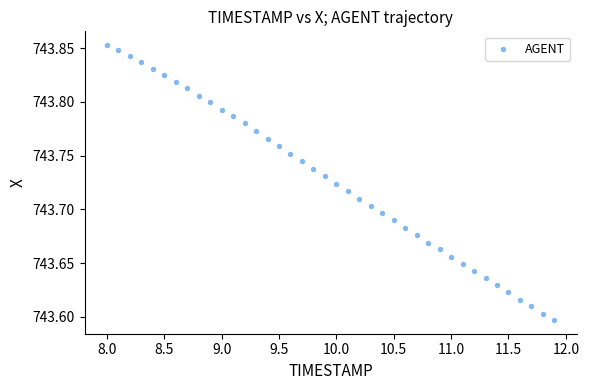

What is the range of X values (max minus min)?

3.9